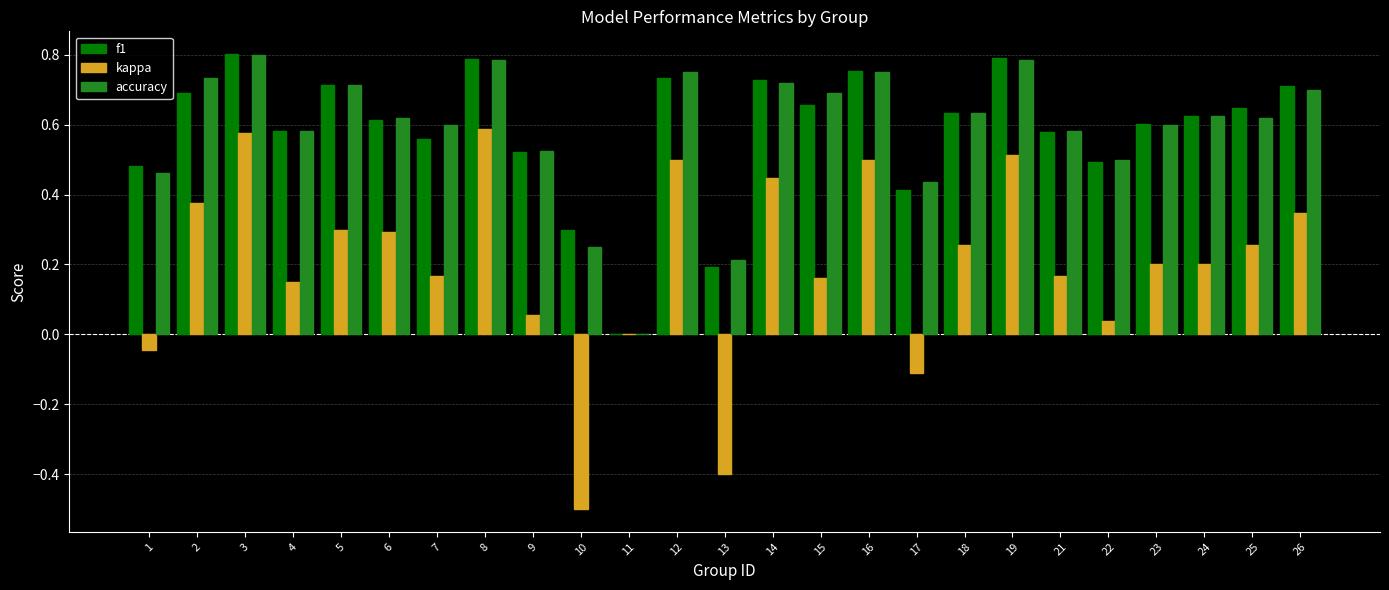

How many values in the accuracy series exceed 0?

24